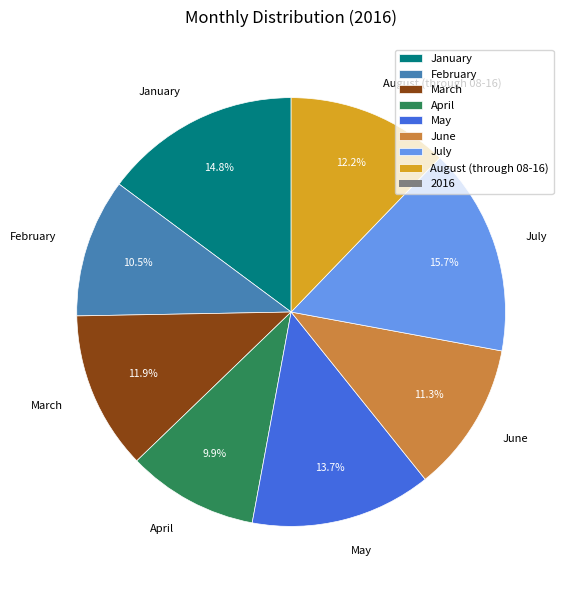

What is the total percentage of April and August (through 08-16)?

22.1%